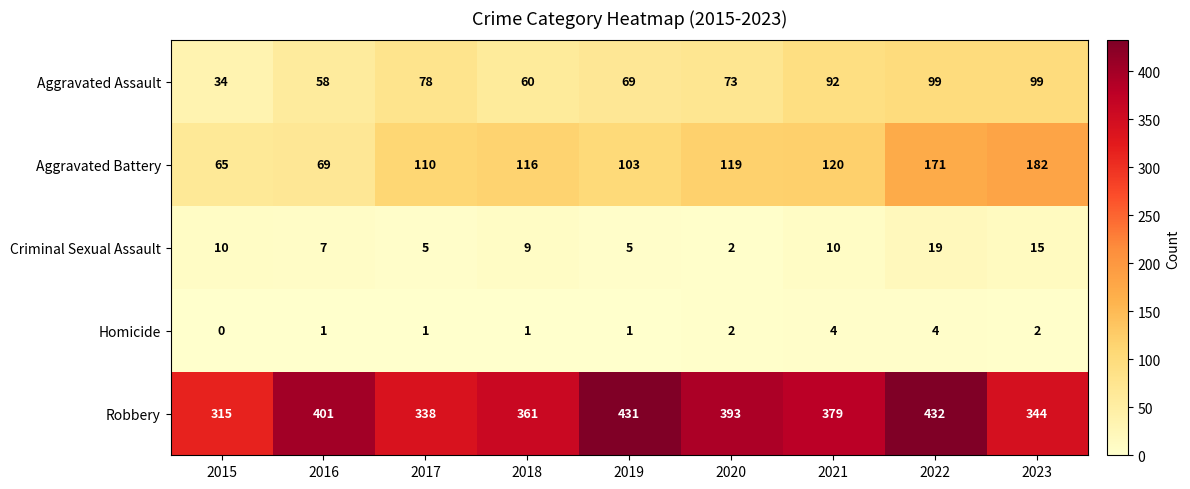

What is the average value of the Criminal Sexual Assault series?

9